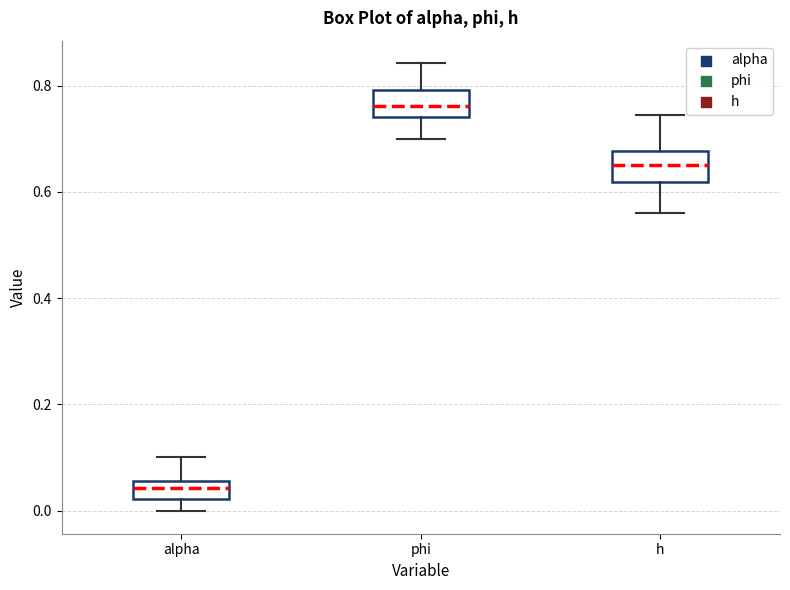

Reading left to right, read every box against the y-axis: the position of its median line, the range the box covers, and the ends of its whiskers. The values are not printed on the chart, so give them approximately, as read against the axis.

alpha: median 0.04, box 0.02 to 0.06, whiskers 0.00 to 0.10
phi: median 0.76, box 0.74 to 0.80, whiskers 0.70 to 0.84
h: median 0.66, box 0.62 to 0.68, whiskers 0.56 to 0.74